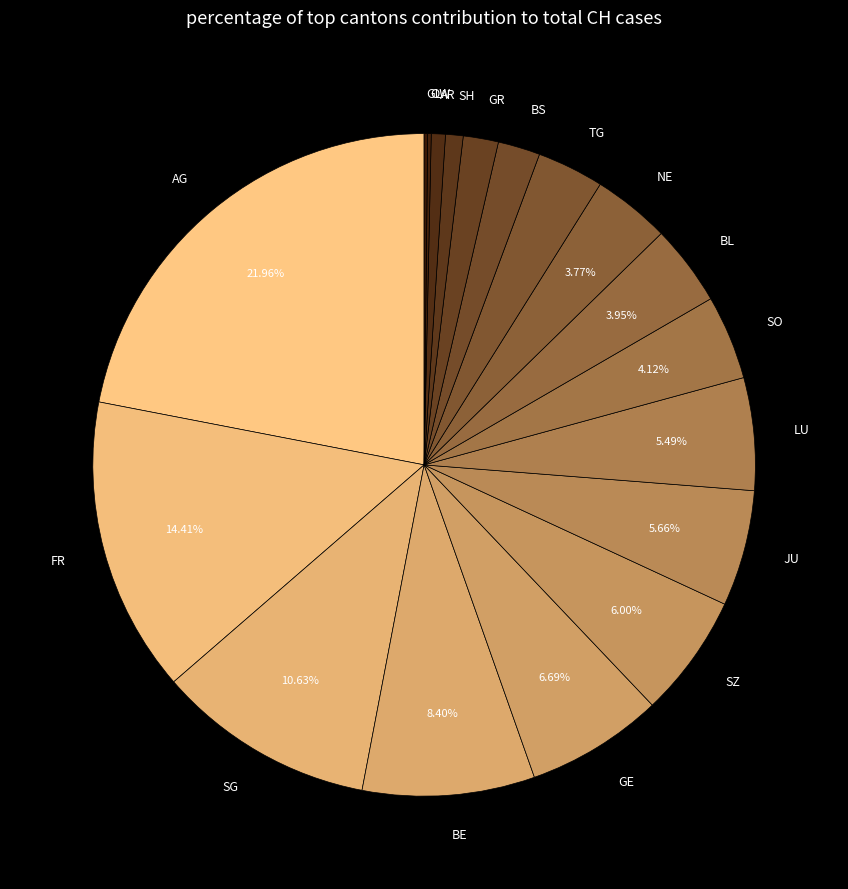

Do BS and BL together represent more than half of the pie?

No